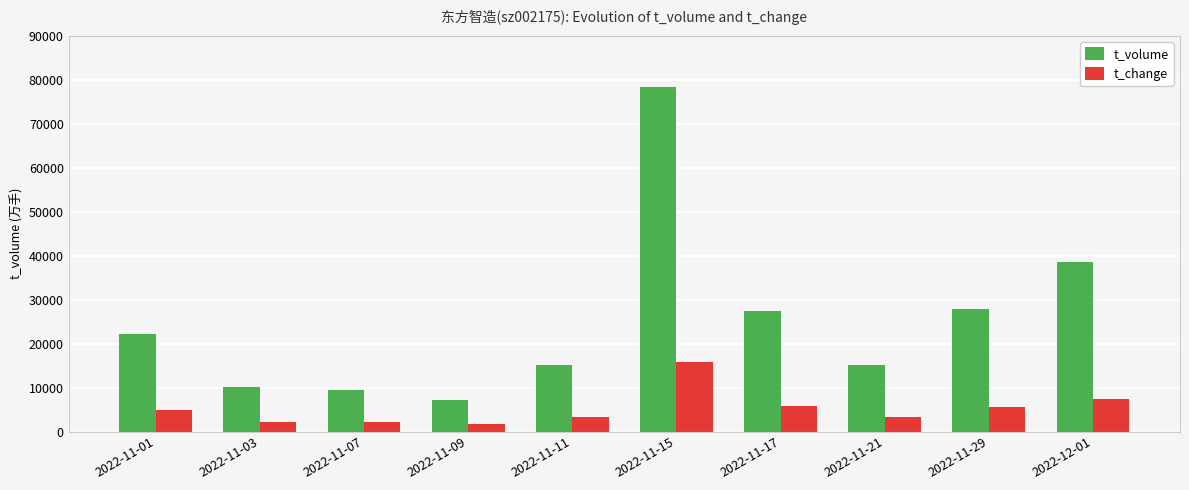

Which series has the largest range (max minus min)?

t_volume